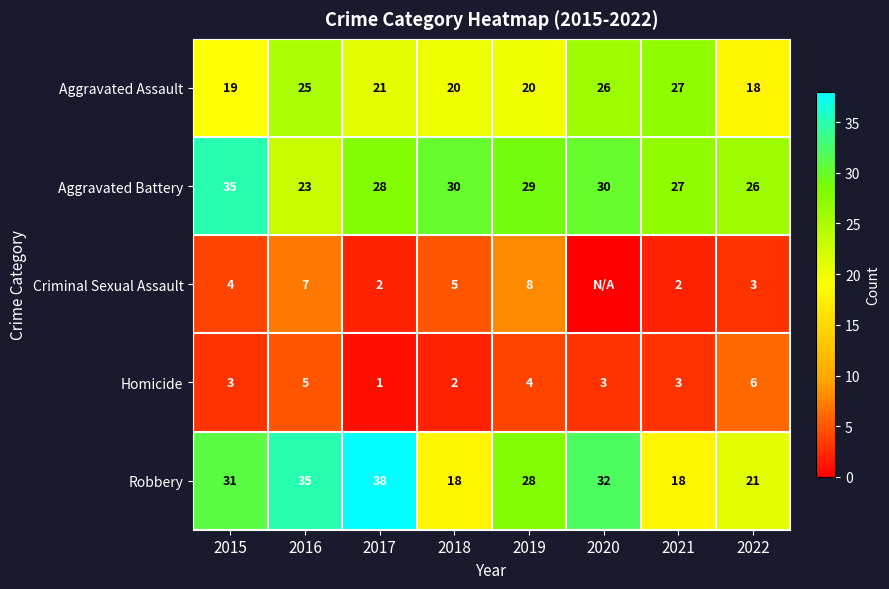

Which series changed the most between 2017 and 2022?

Robbery